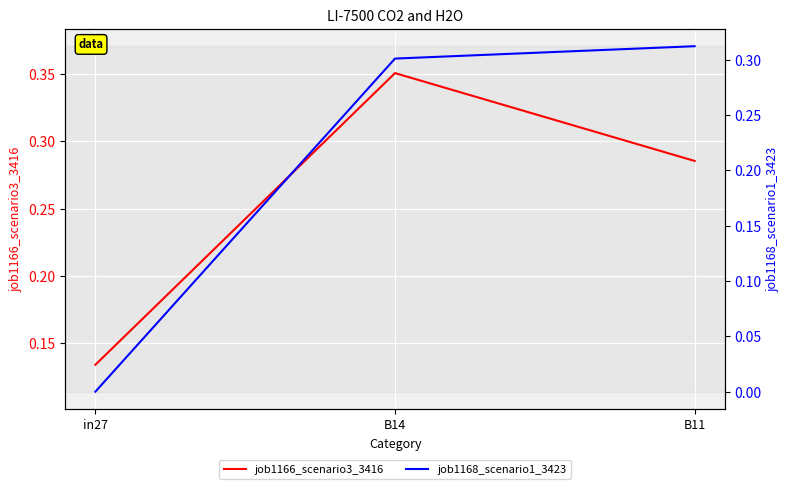

What is the difference between the maximum and minimum values in the job1168_scenario1_3423 series?

0.3